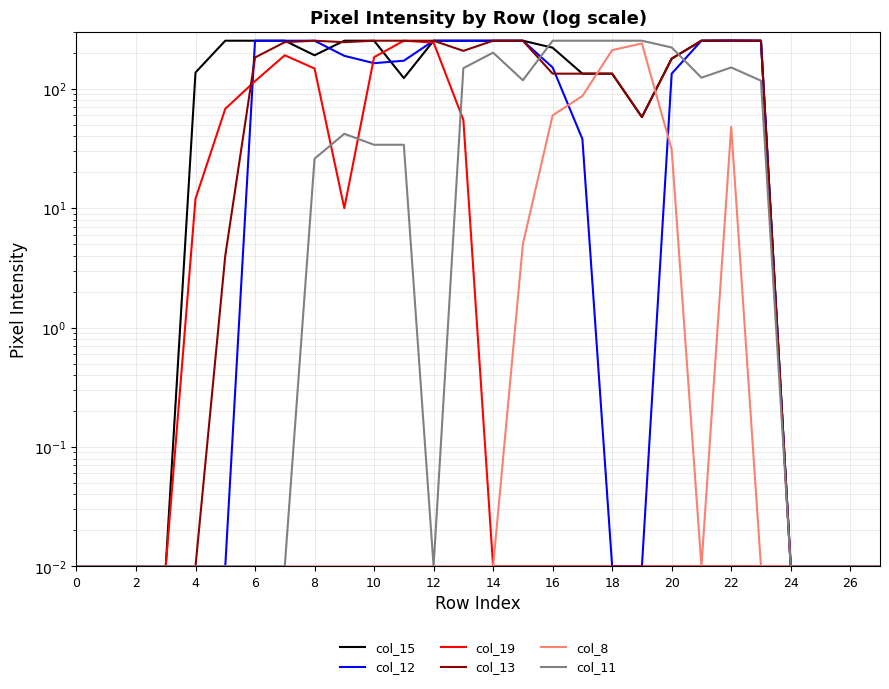

Which series has the widest spread of values?

col_15